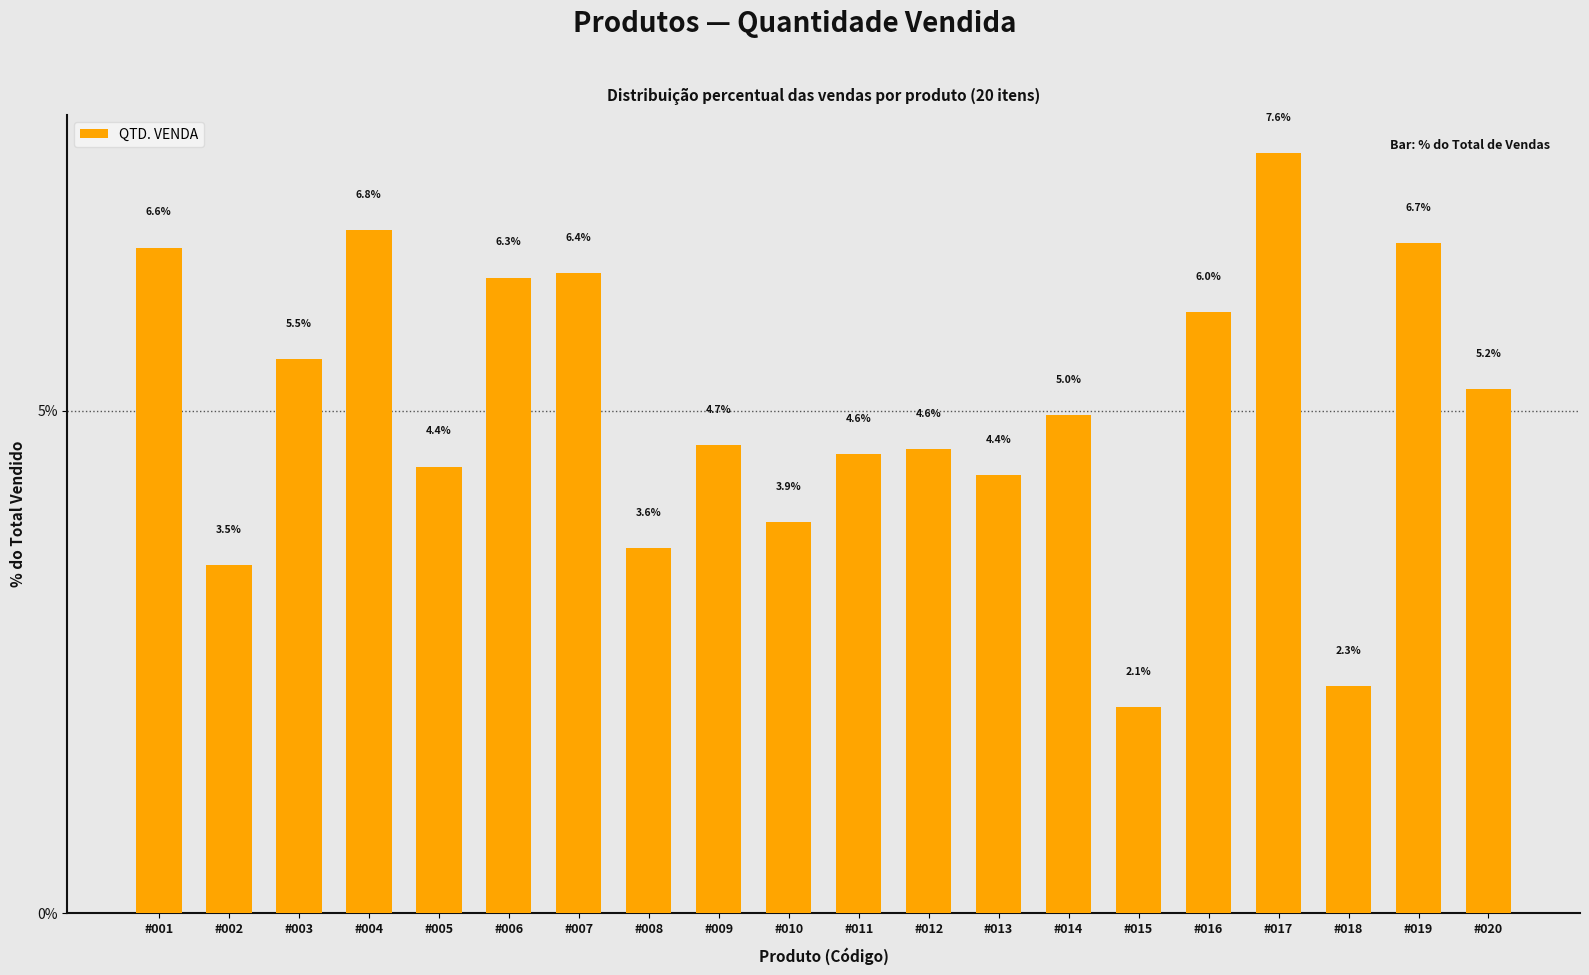

The chart shows a value of 7.6 at #017. True or false?

True